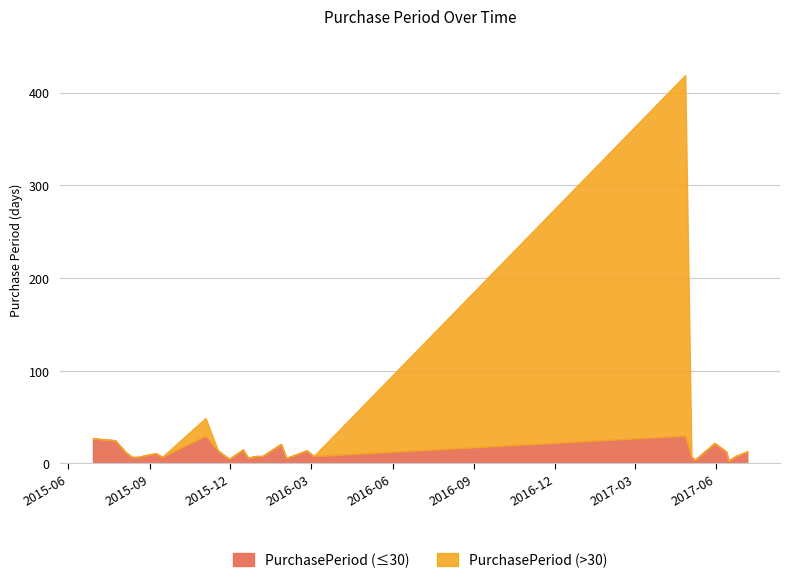

What are all the series names shown in the legend?

PurchasePeriod (≤30), PurchasePeriod (>30)